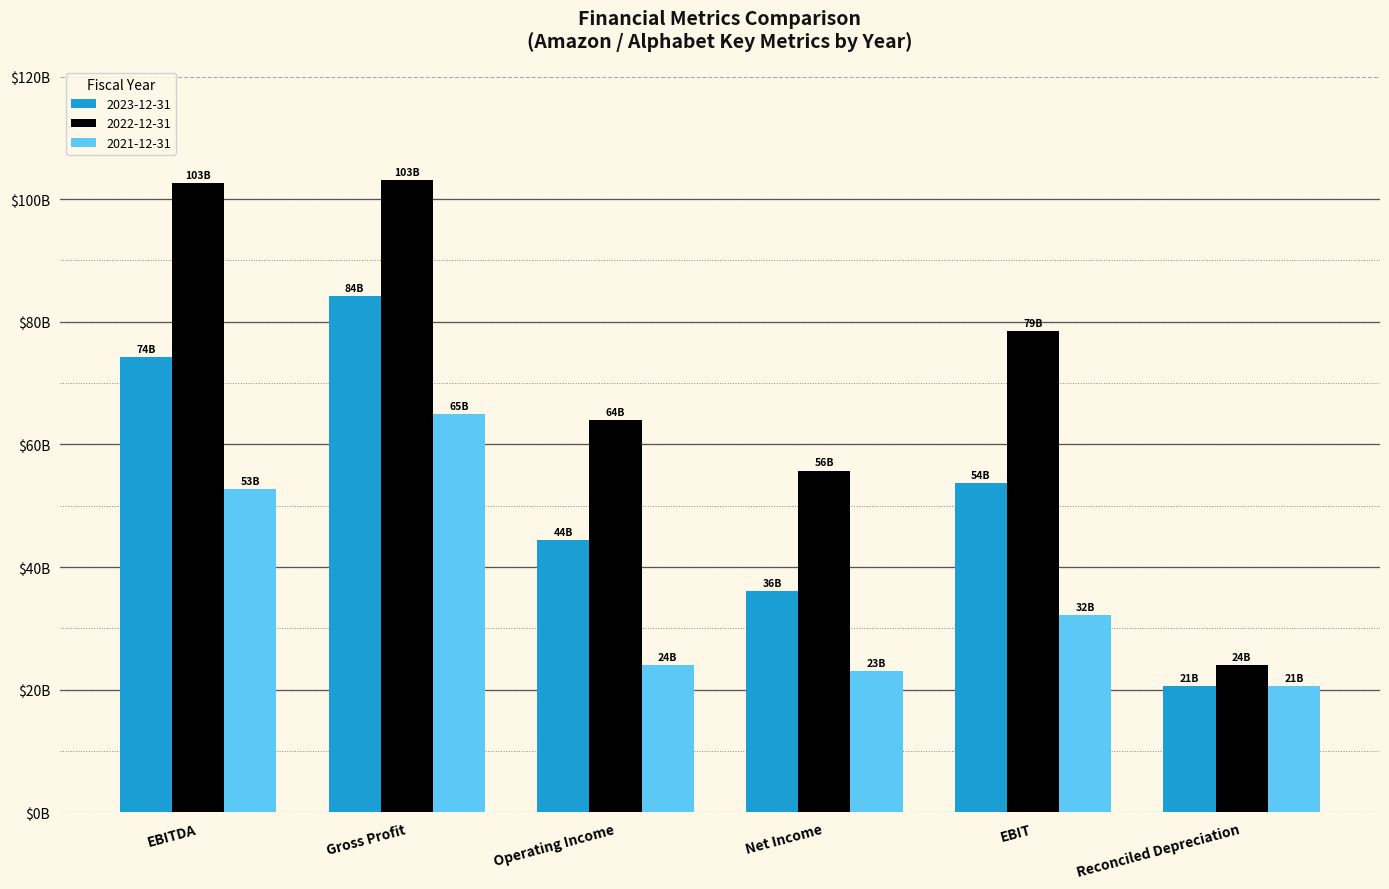

What is the highest value of the 2023-12-31 series?

84142000000